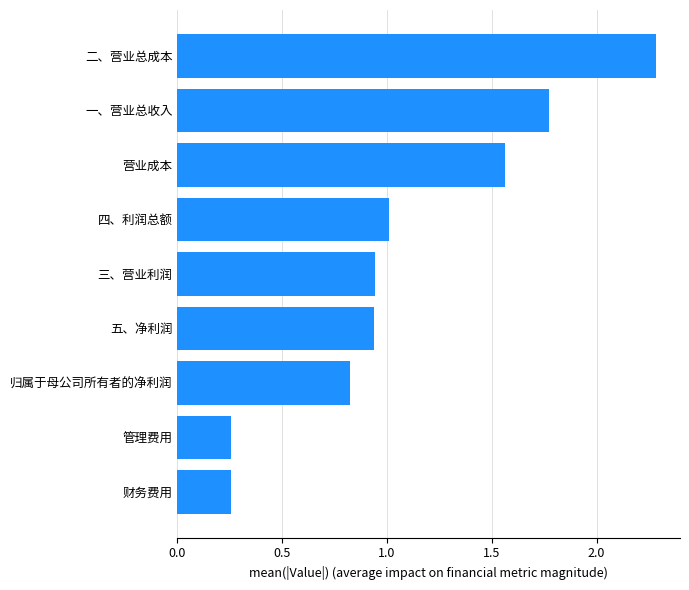

Read the value at 二、营业总成本.

2.3